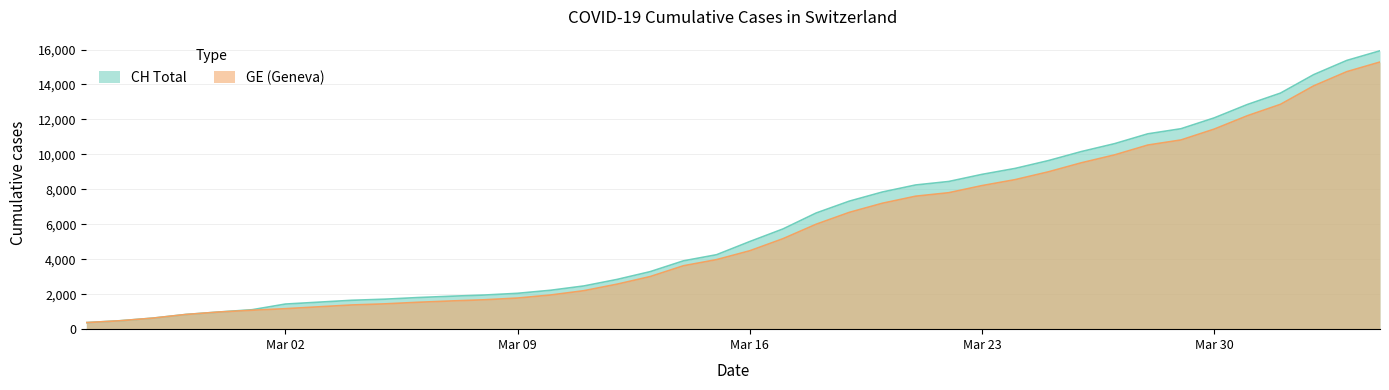

Count the number of categories in the chart.

40